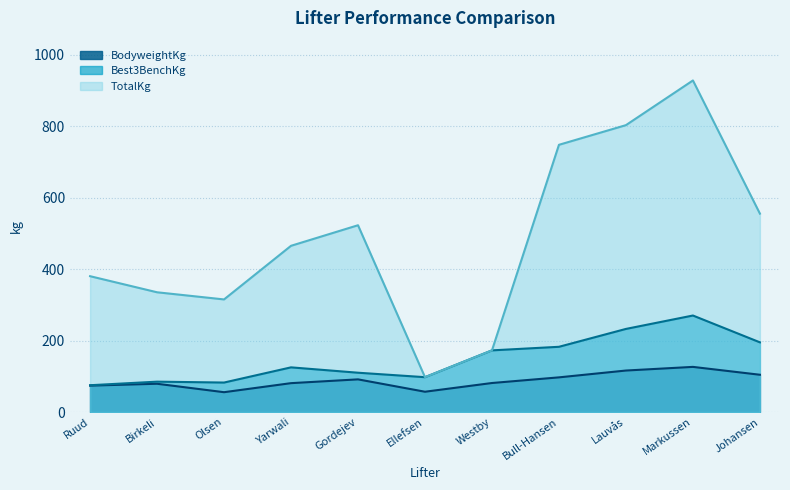

What is the difference between the maximum and minimum values in the TotalKg series?

830.0